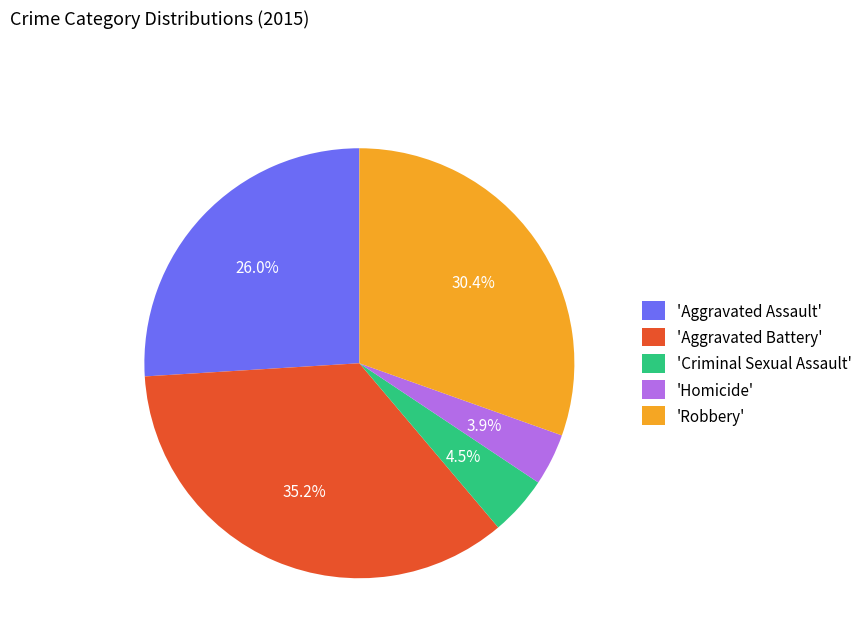

What percentage do 'Aggravated Battery' and 'Homicide' together represent?

39.1%